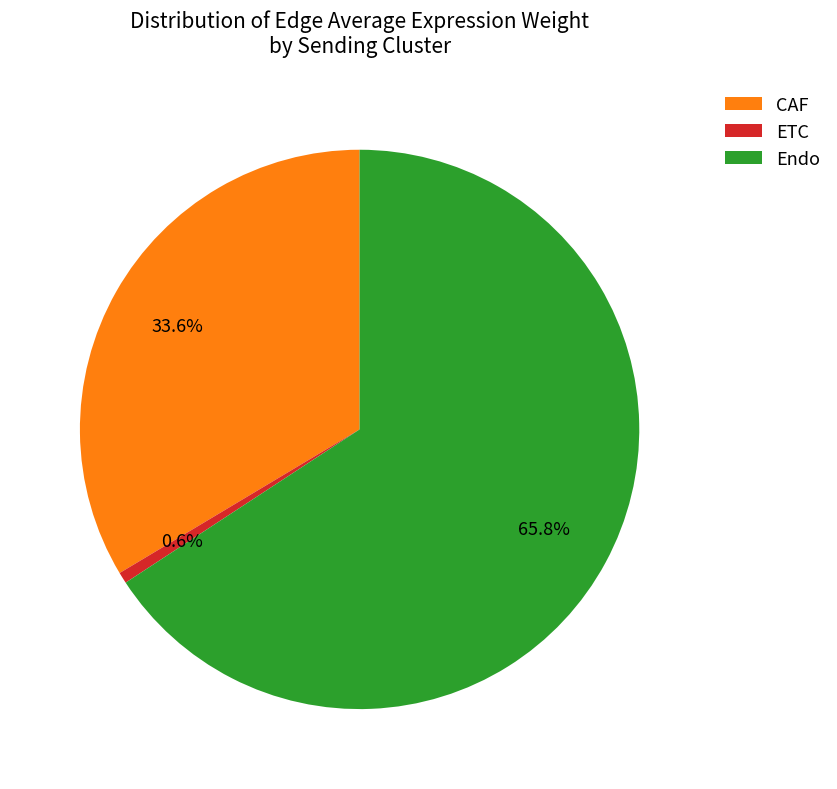

What percentage do Endo and CAF together represent?

99.4%